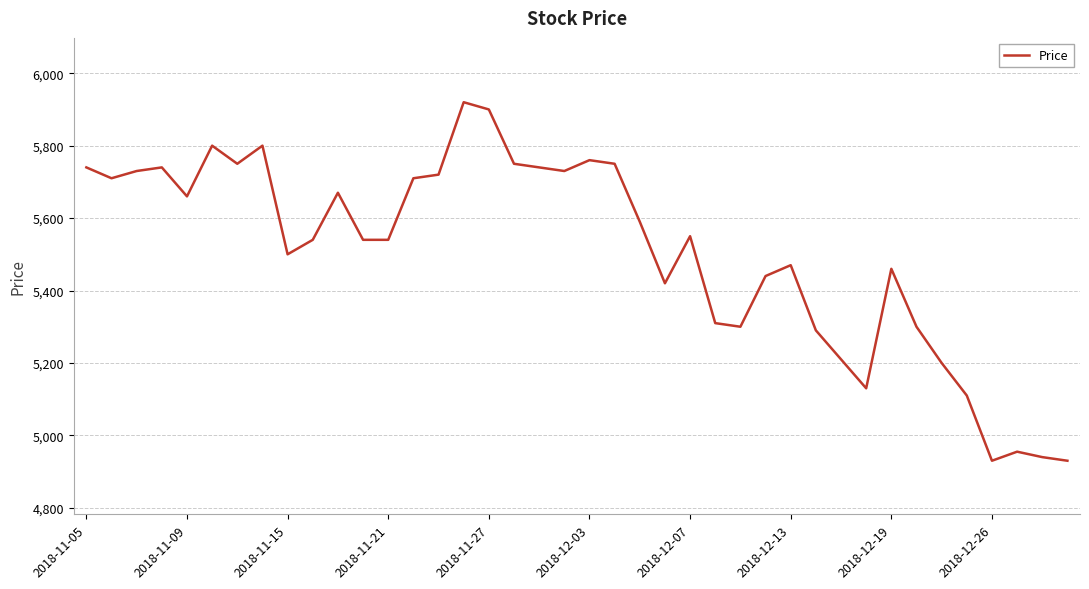

What is the greatest value displayed?

5920